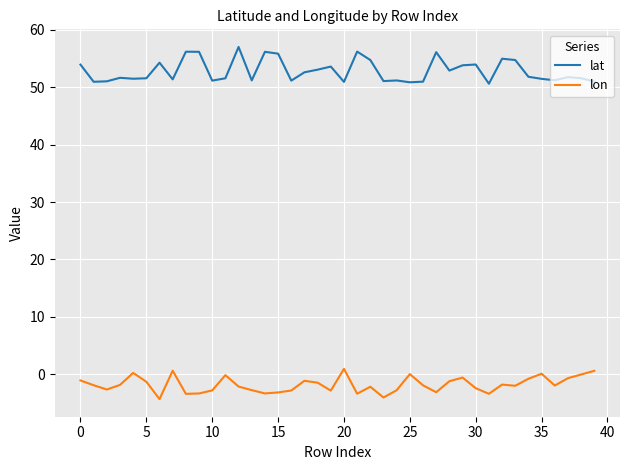

What is the difference between the maximum and minimum values in the lon series?

5.3